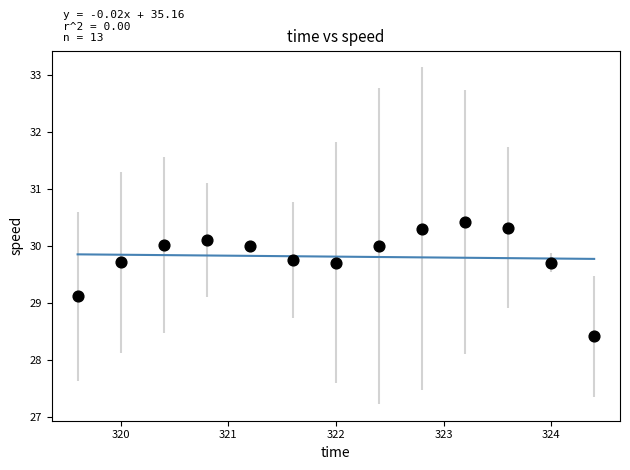

What is the range of Y values (max minus min)?

2.0